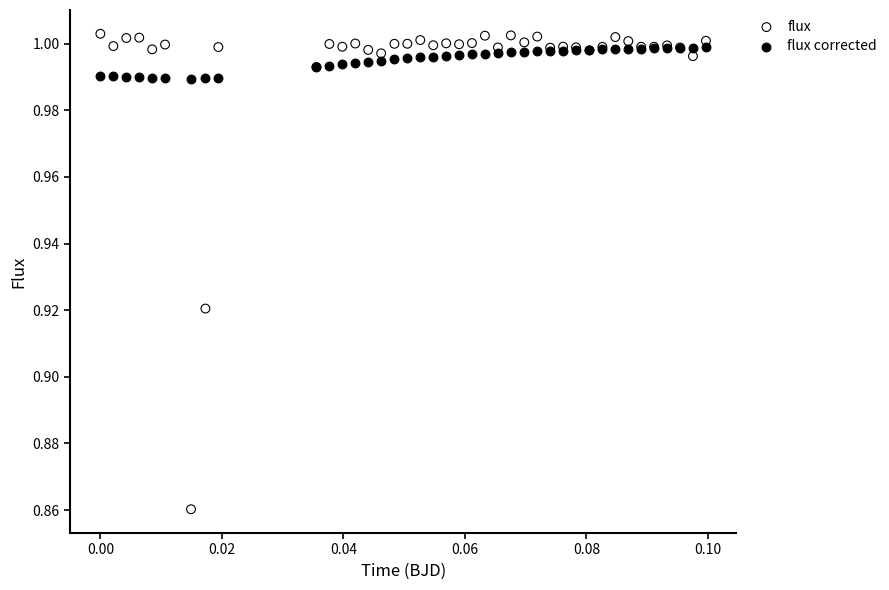

Which series contains the highest Y value?

flux